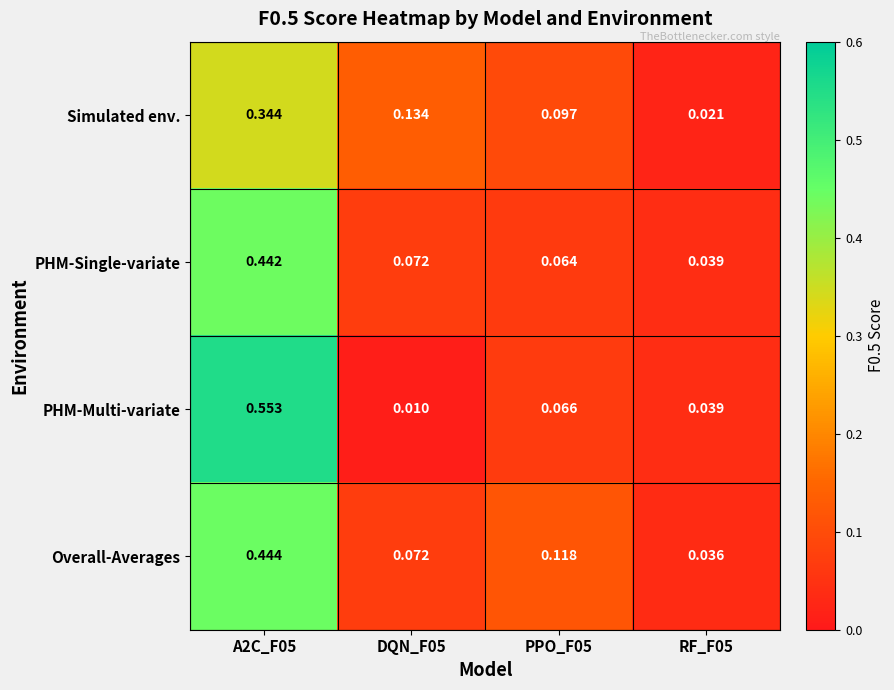

Which series has the widest spread of values?

PHM-Multi-variate